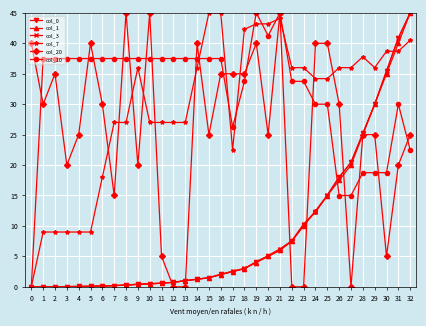

Which series has the largest total across all categories?

col_10